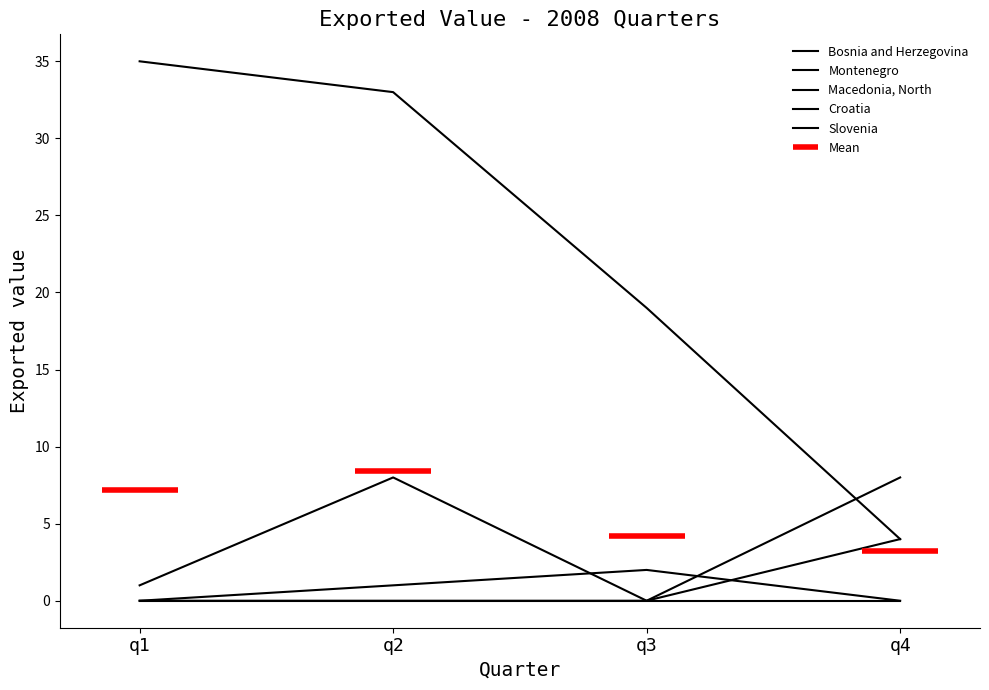

How many values in the Bosnia and Herzegovina series are below 4?

2